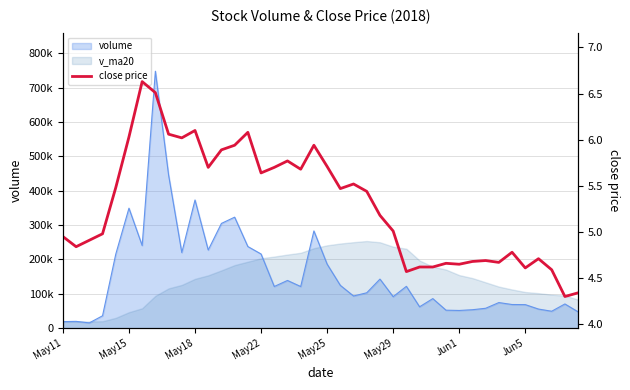

Between 38 and 30, which is larger?

30